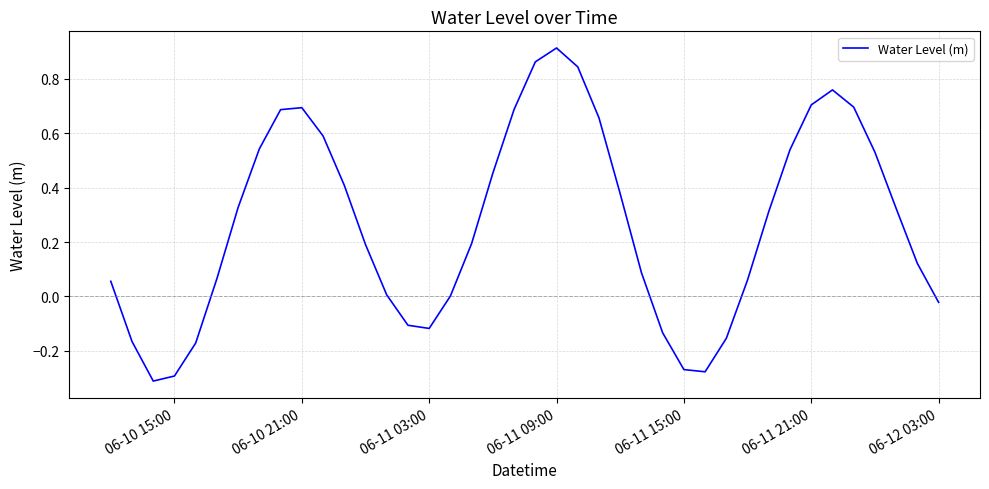

What is the difference between the maximum and minimum values?

1.2